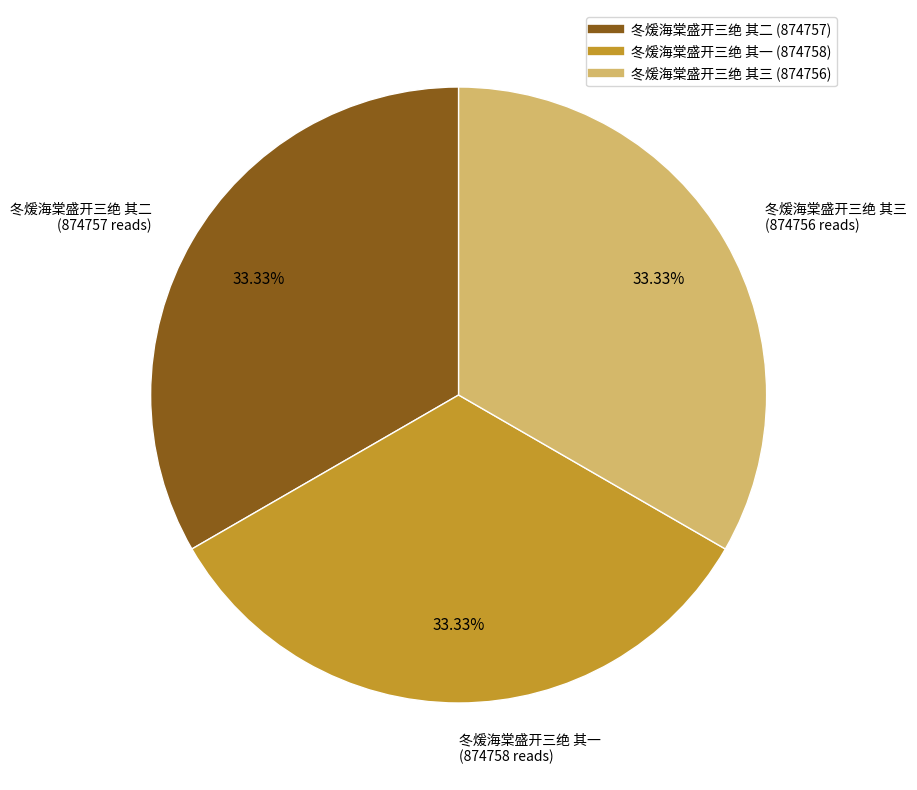

To the nearest percent, what is the combined percentage of 冬煖海棠盛开三绝 其三 and 冬煖海棠盛开三绝 其一?

67%